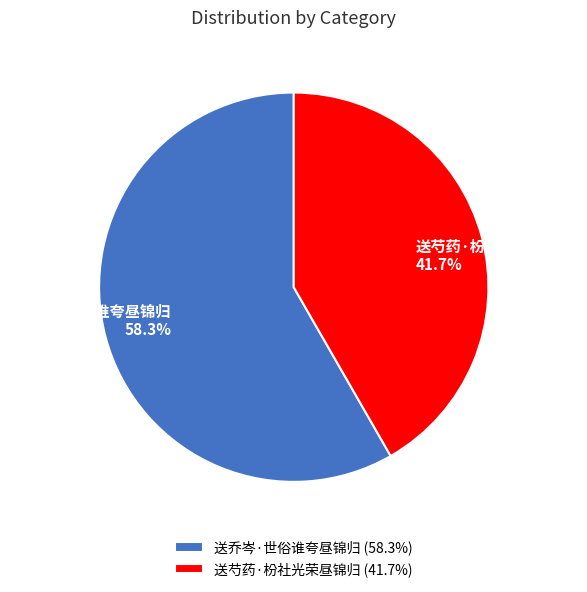

Which category accounts for the majority?

送乔岑·世俗谁夸昼锦归